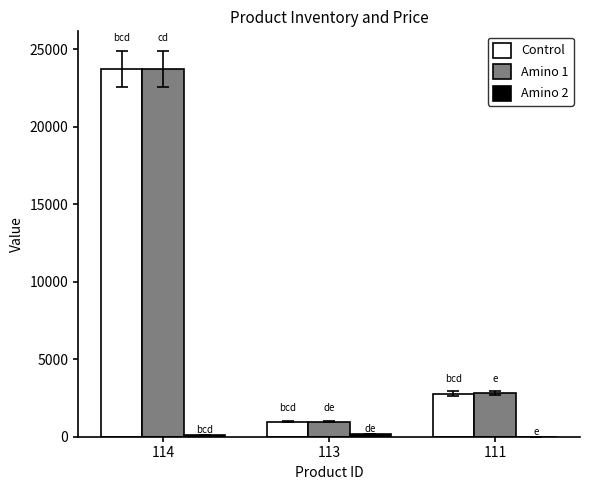

How many distinct data groups are displayed?

3